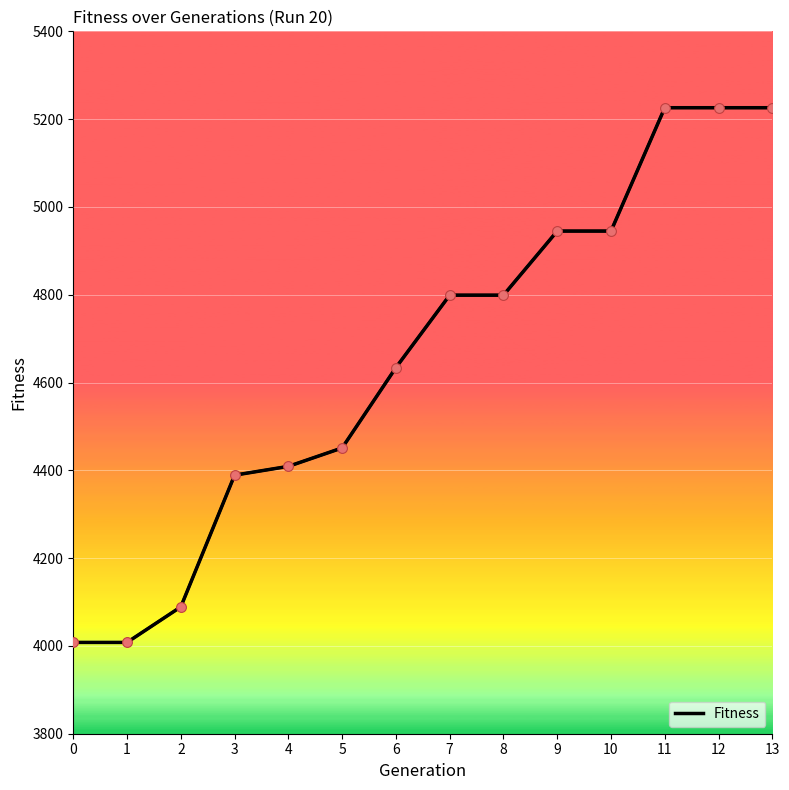

What is the ratio of the value at 3 to the value at 10?

0.9